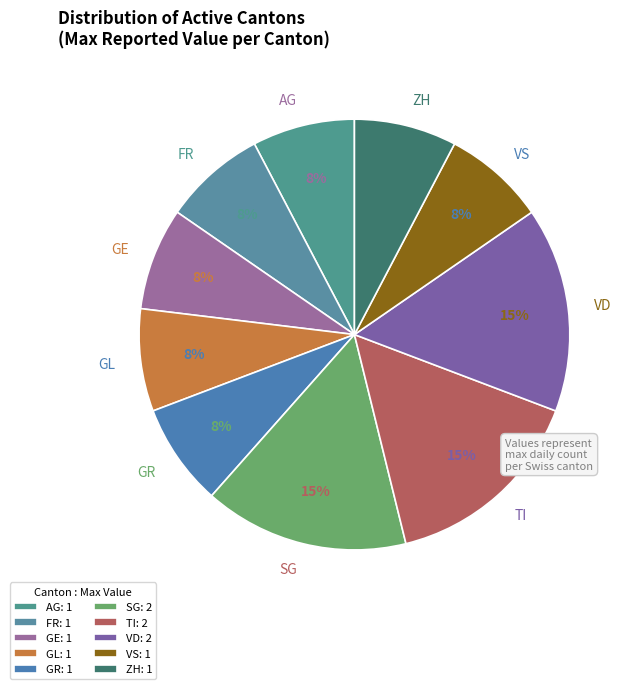

Does AG represent more than half of the total?

No